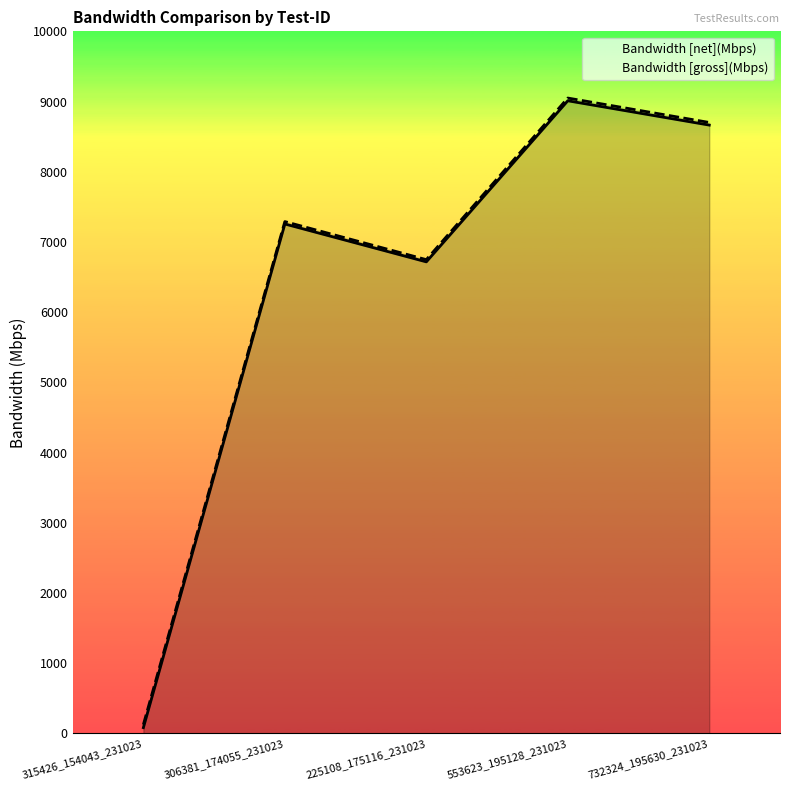

How many data points does each series have?

5